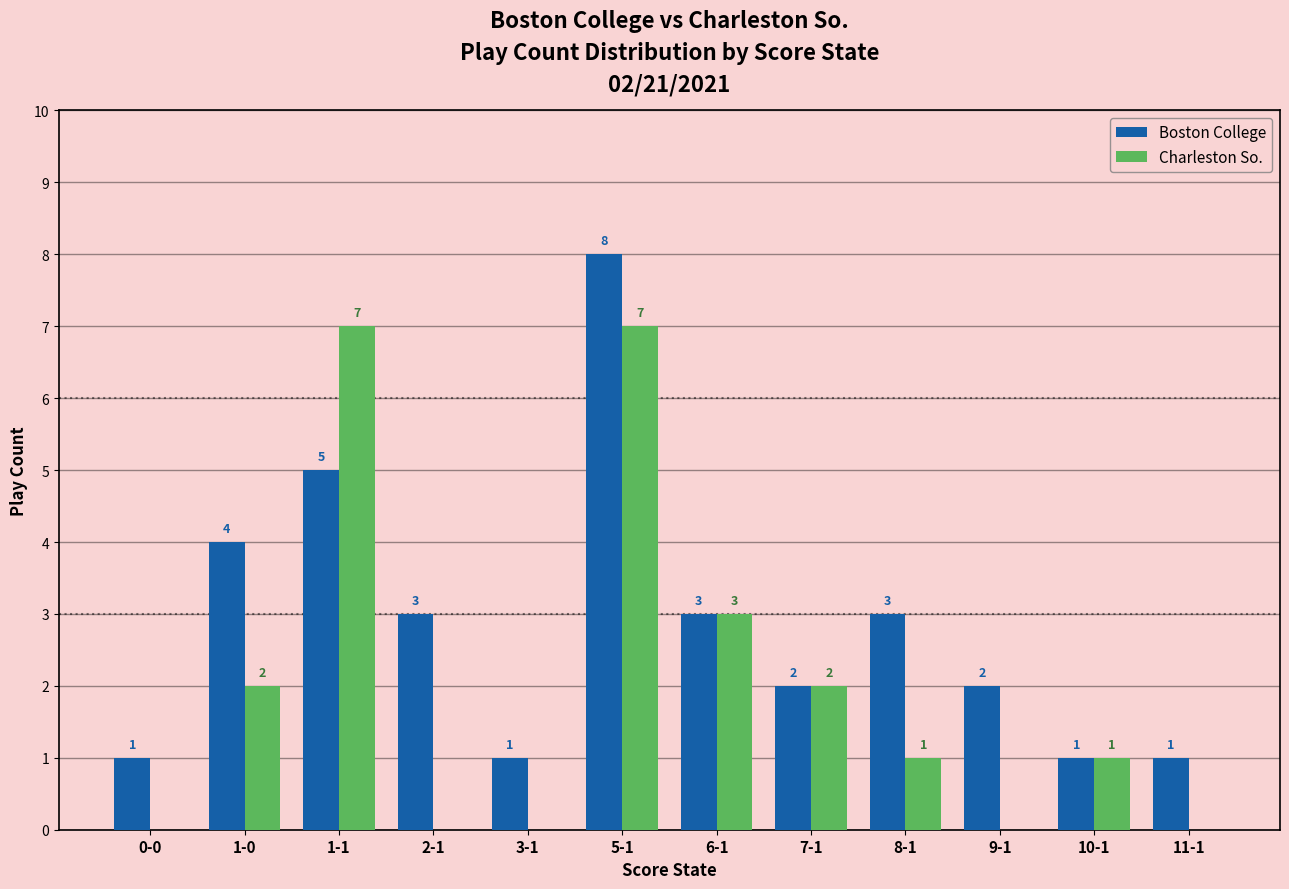

How many groups of bars are there?

12